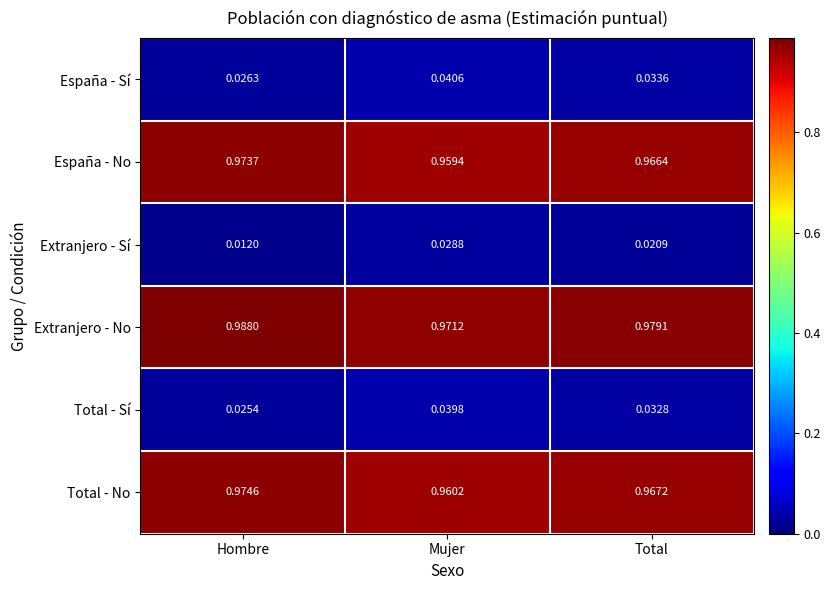

At how many categories does at least one series exceed 0?

3